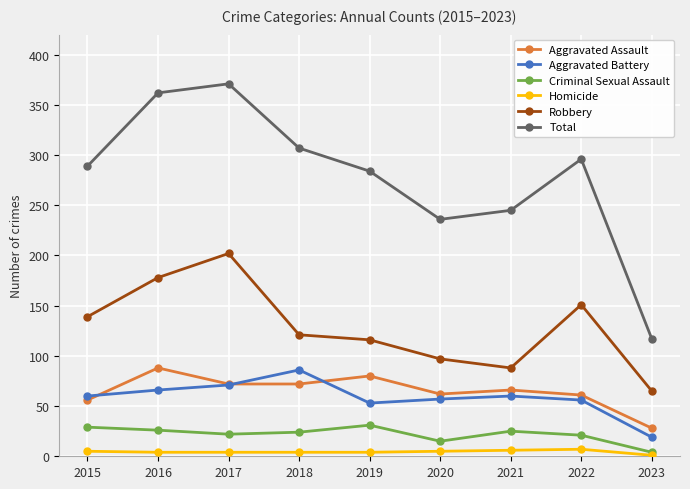

What value does the Total series have at 2019, to the nearest 50?

300